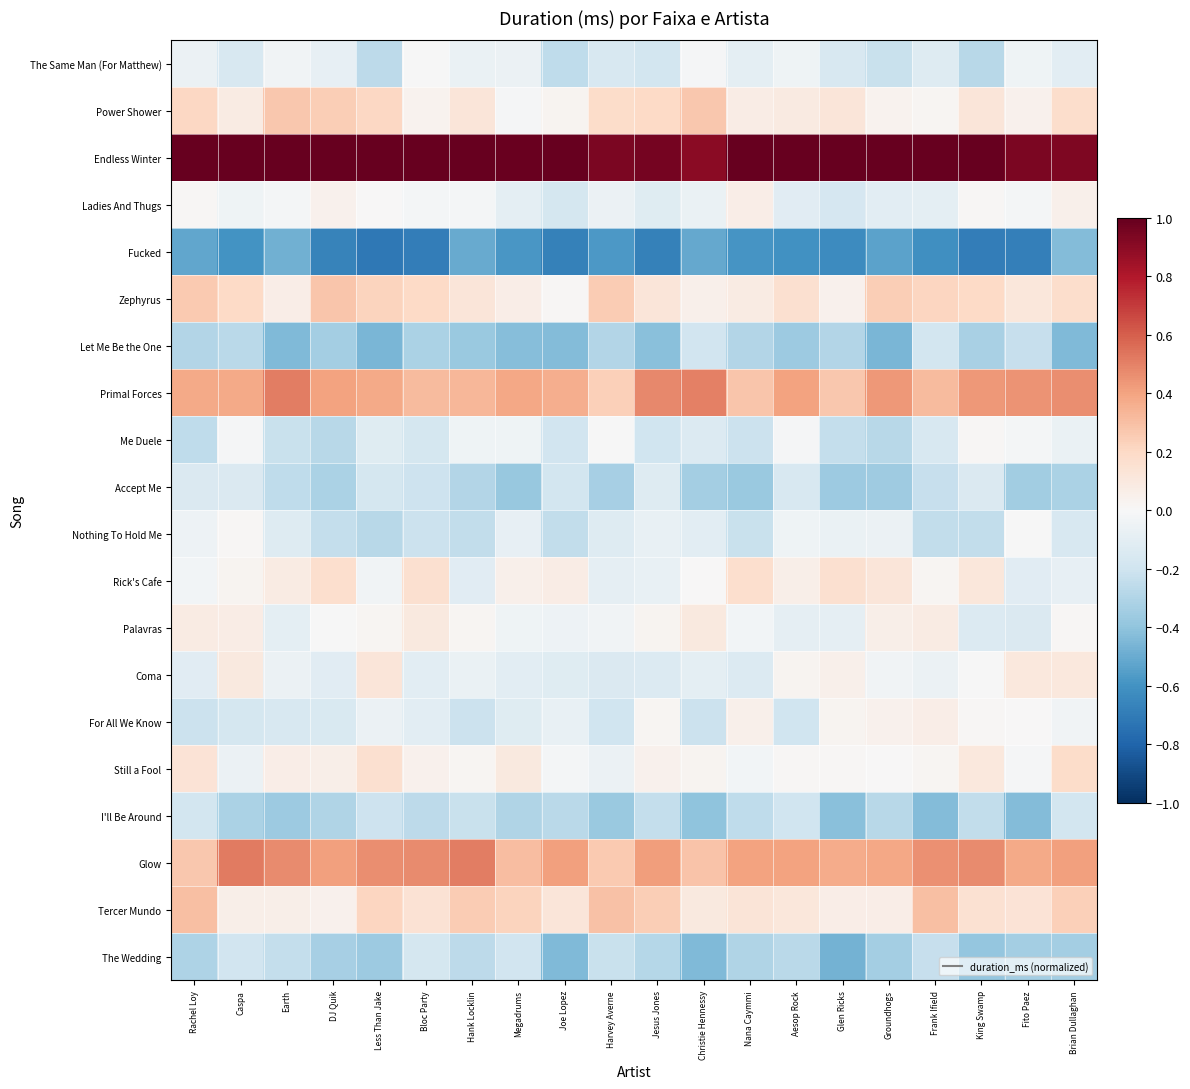

Which label corresponds to the smallest value in the chart?

Less Than Jake